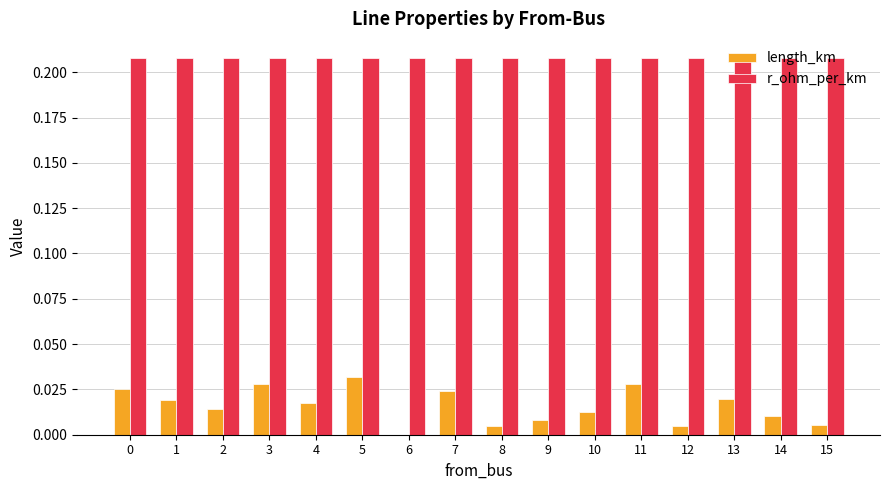

Is it true that r_ohm_per_km equals 0.1 at 11?

False